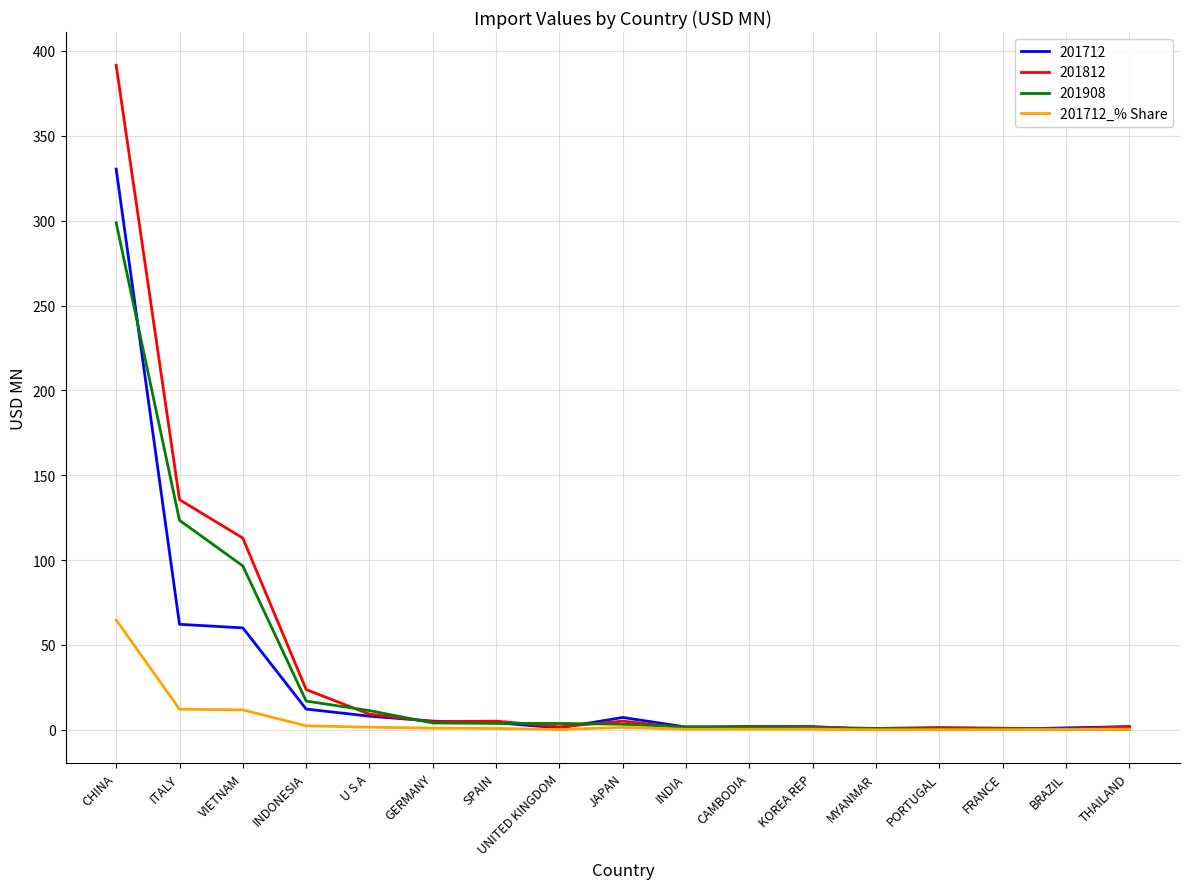

At which category is the sum across all series the highest?

CHINA